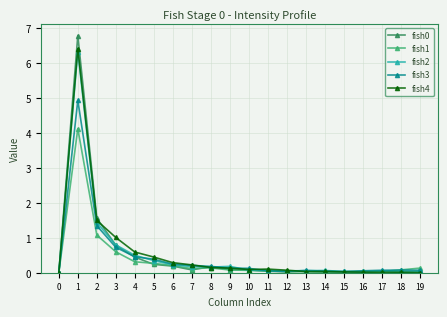

The value of fish4 at 15 is 0.0. True or false?

True